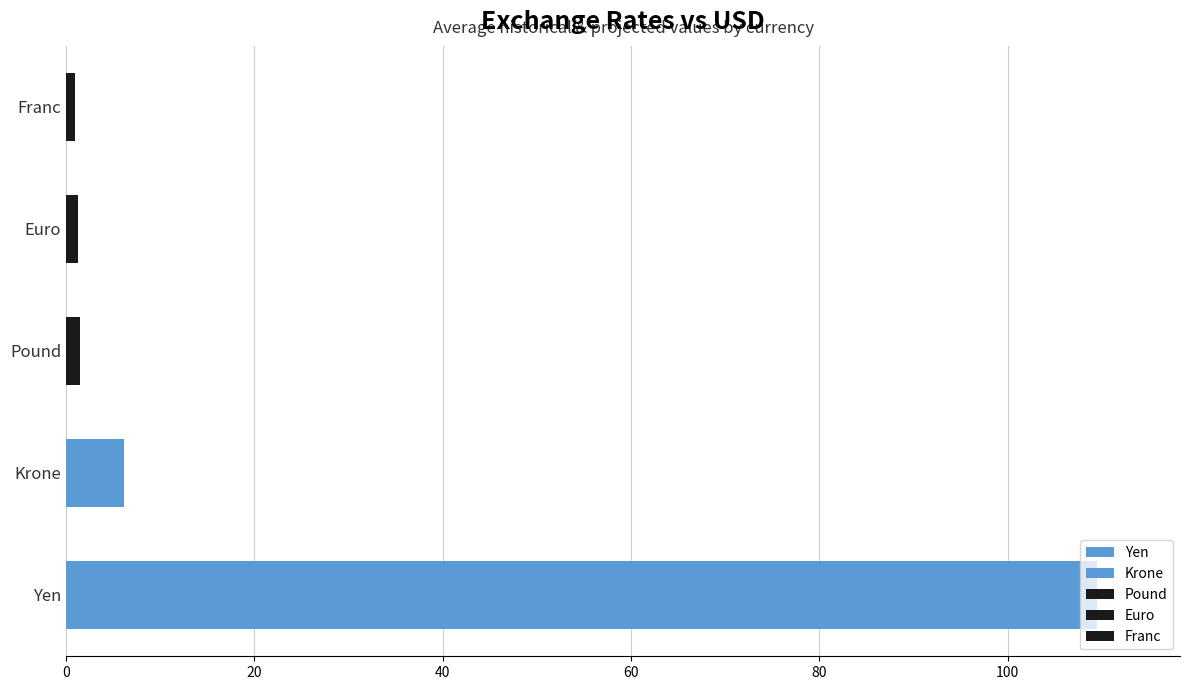

What is the value of the Franc bar at the 11th from the left?

1.0